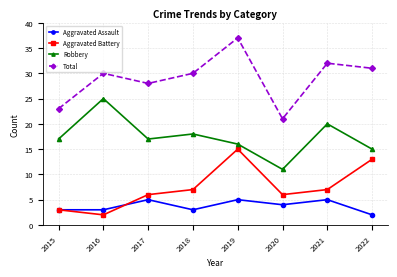

Is this an area chart (filled region under the line)?

No